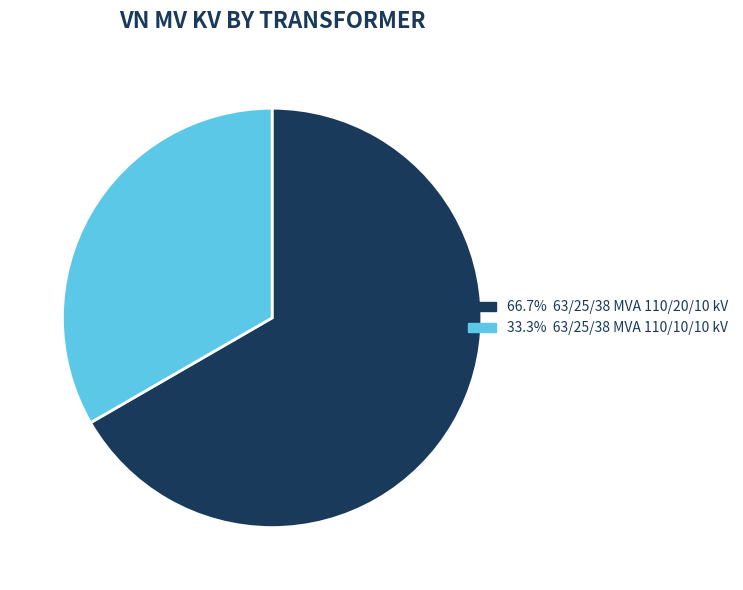

Does any single category account for the majority?

Yes